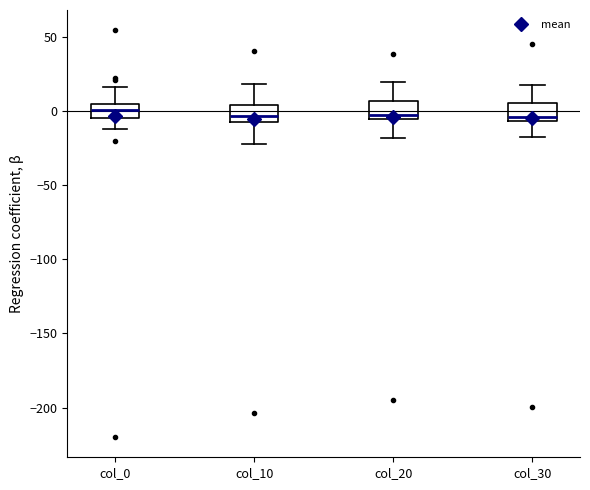

Reading left to right, read every box against the y-axis: the position of its median line, the range the box covers, and the ends of its whiskers. The values are not printed on the chart, so give them approximately, as read against the axis.

col_0: median 0, box -5 to 5, whiskers -10 to 15
col_10: median -5 (just above the box's lower edge), box -5 to 5, whiskers -20 to 20
col_20: median -5 (just above the box's lower edge), box -5 to 5, whiskers -20 to 20
col_30: median -5 (just above the box's lower edge), box -5 to 5, whiskers -20 to 20